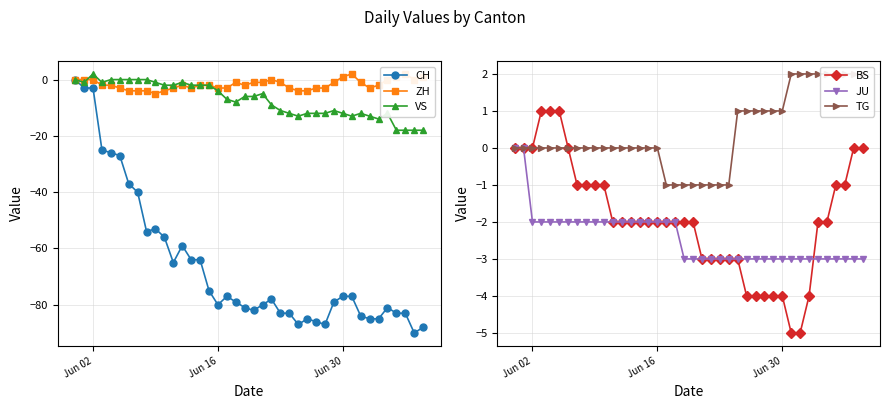

Is it true that BS equals 0 at Jun 02?

True